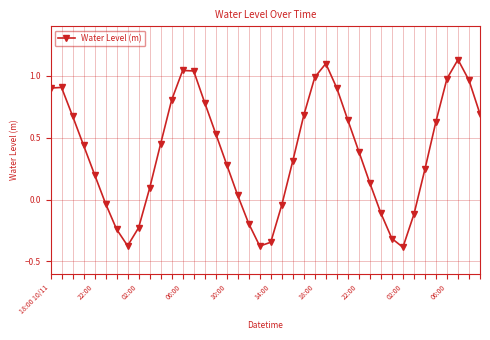

How many points are lower than both their immediate neighbors (excluding endpoints)?

3